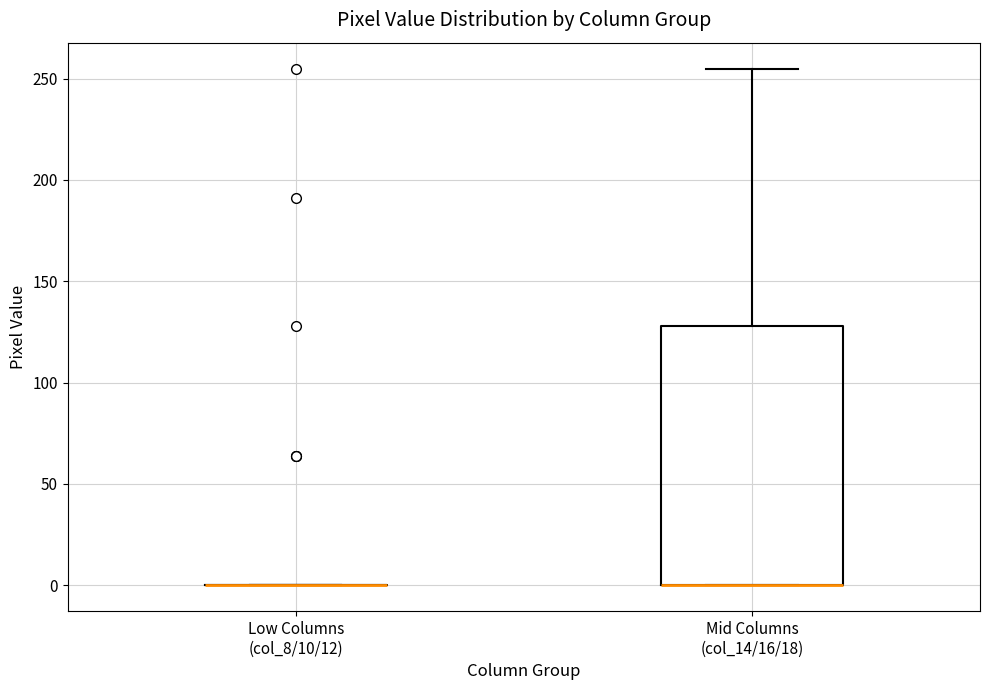

Reading left to right, transcribe this box plot: for each box, give where its median line is, the range the box spans, and where its two whiskers end, as read against the y-axis. The values are not printed on the chart, so give them approximately, as read against the axis.

Low Columns (col_8/10/12): box collapsed to a line at 0, whiskers 0 to 0
Mid Columns (col_14/16/18): median 0 (drawn on the box's lower edge), box 0 to 130, whiskers 0 to 255